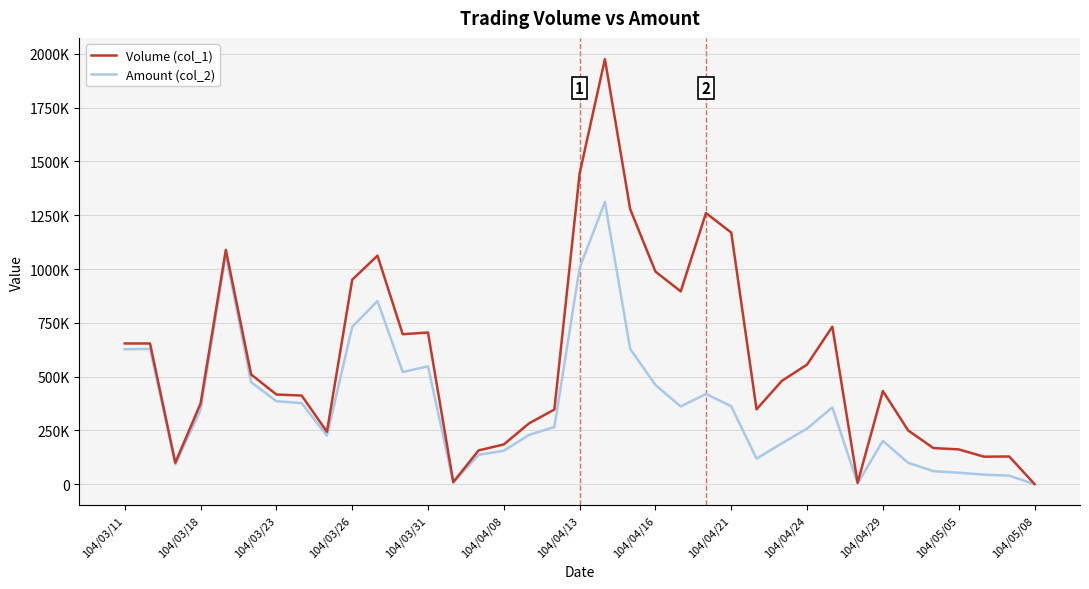

Where is Volume (col_1) nearest to the value 988000?

104/04/16